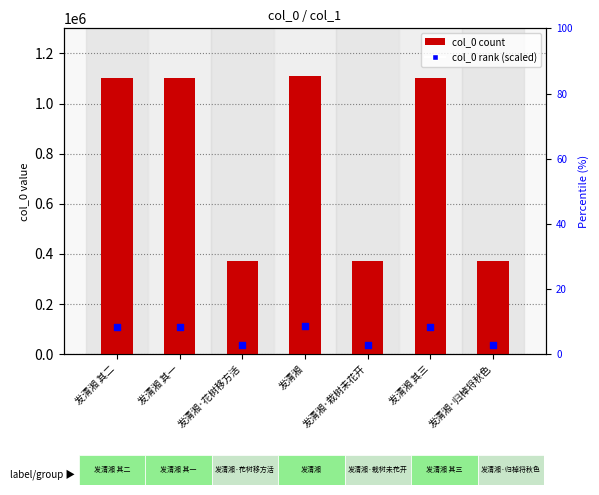

Which series contains the highest Y value?

col_0